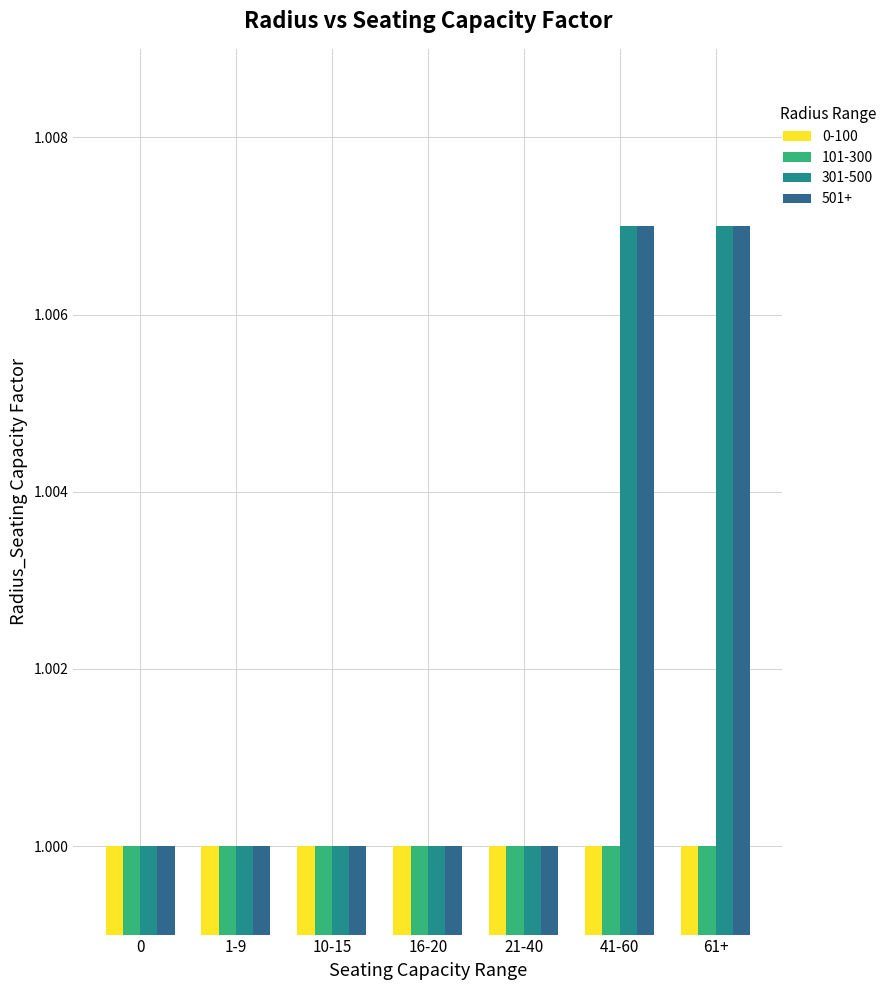

Is it true that 501+ equals 1.0 at 1-9?

True